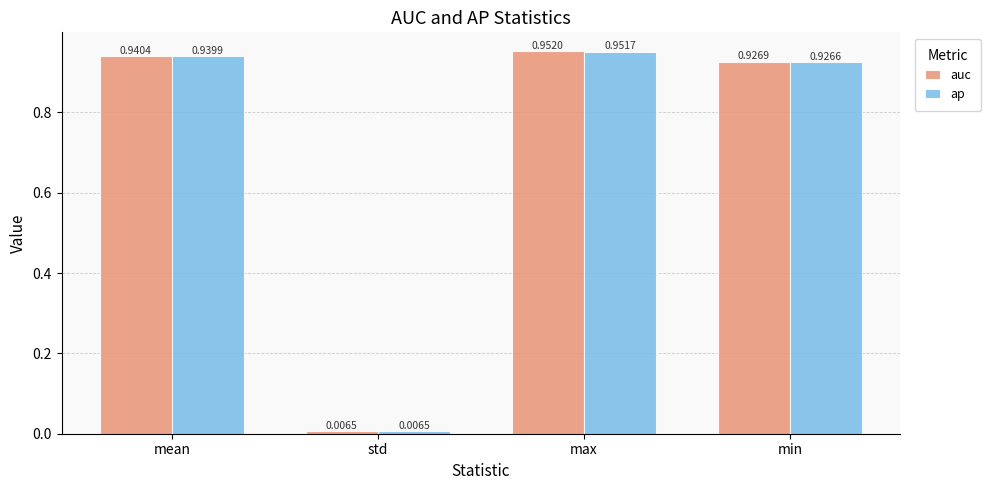

Are the bars horizontal?

No